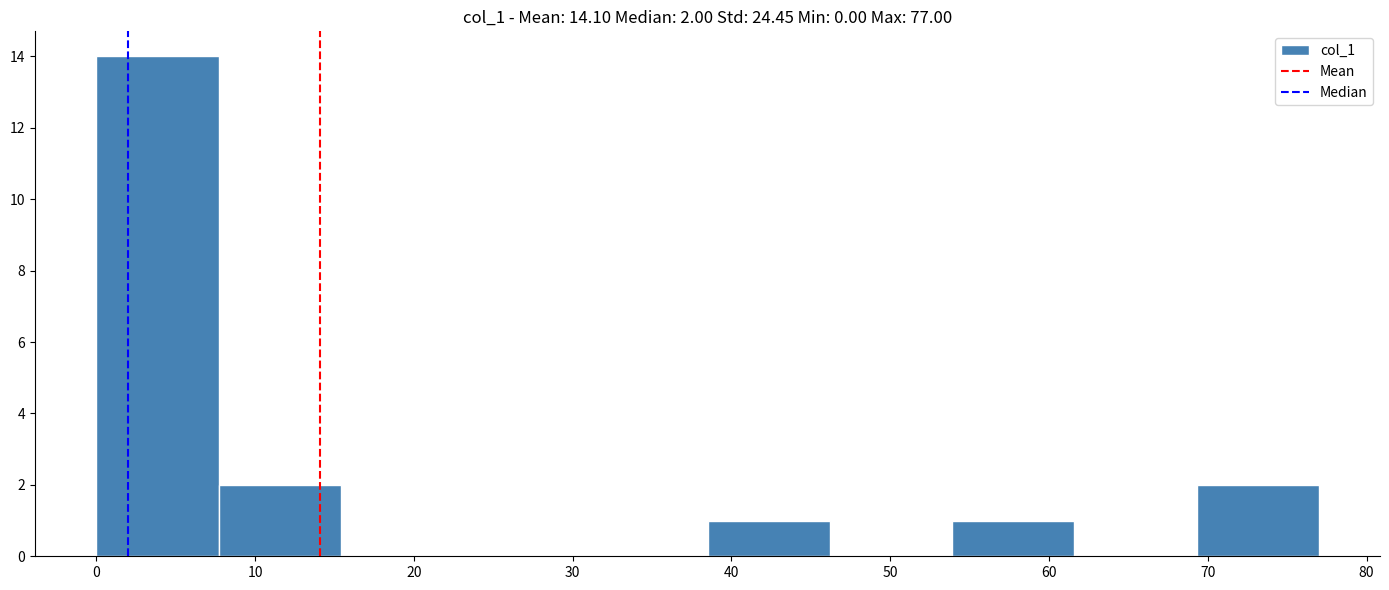

Over which range of the x-axis is the bar tallest?

0.0 to 7.7